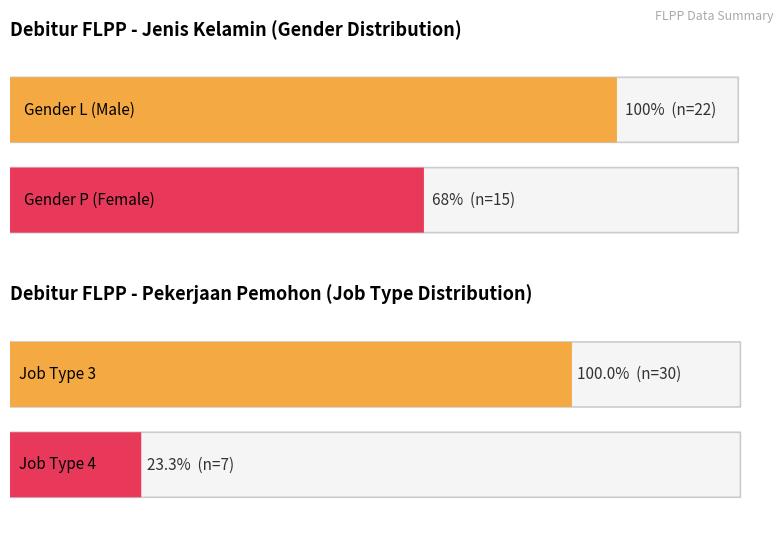

Count the values in the range 15 to 22.

2